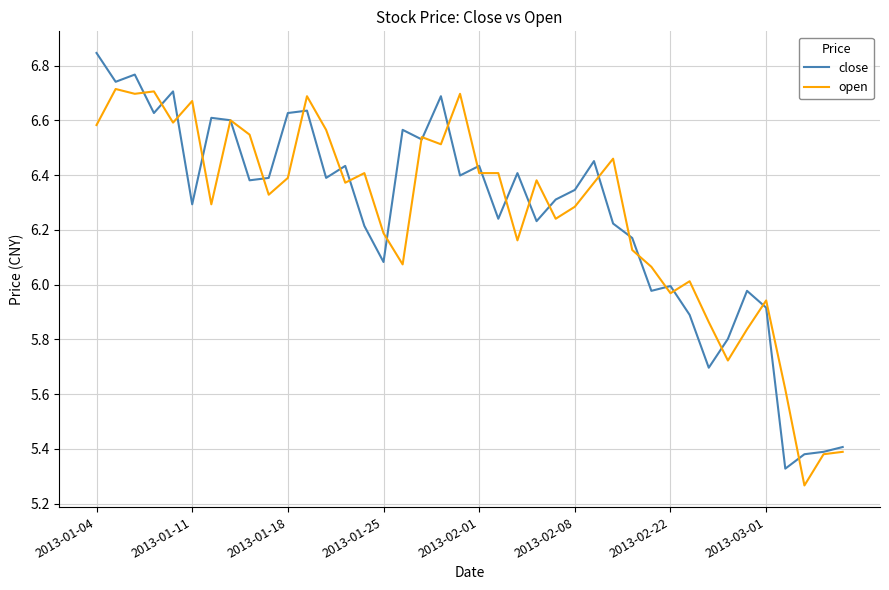

Which series has the widest spread of values?

close